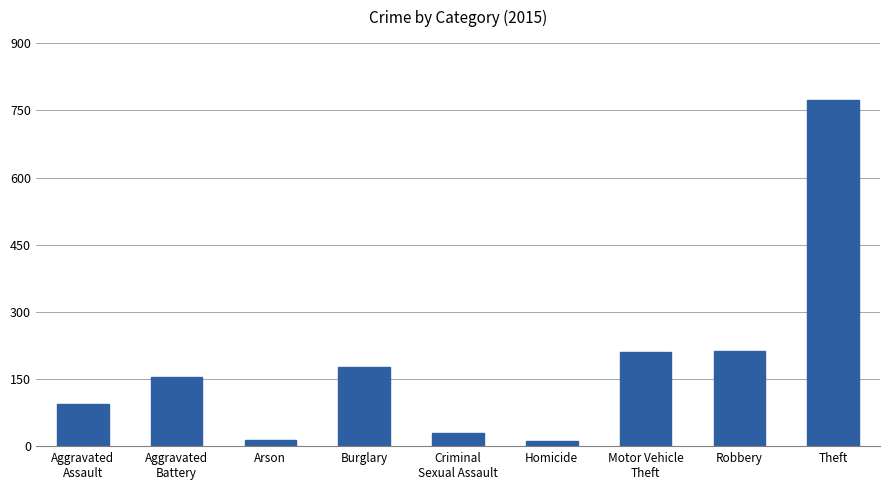

How many data points are less than 154?

4